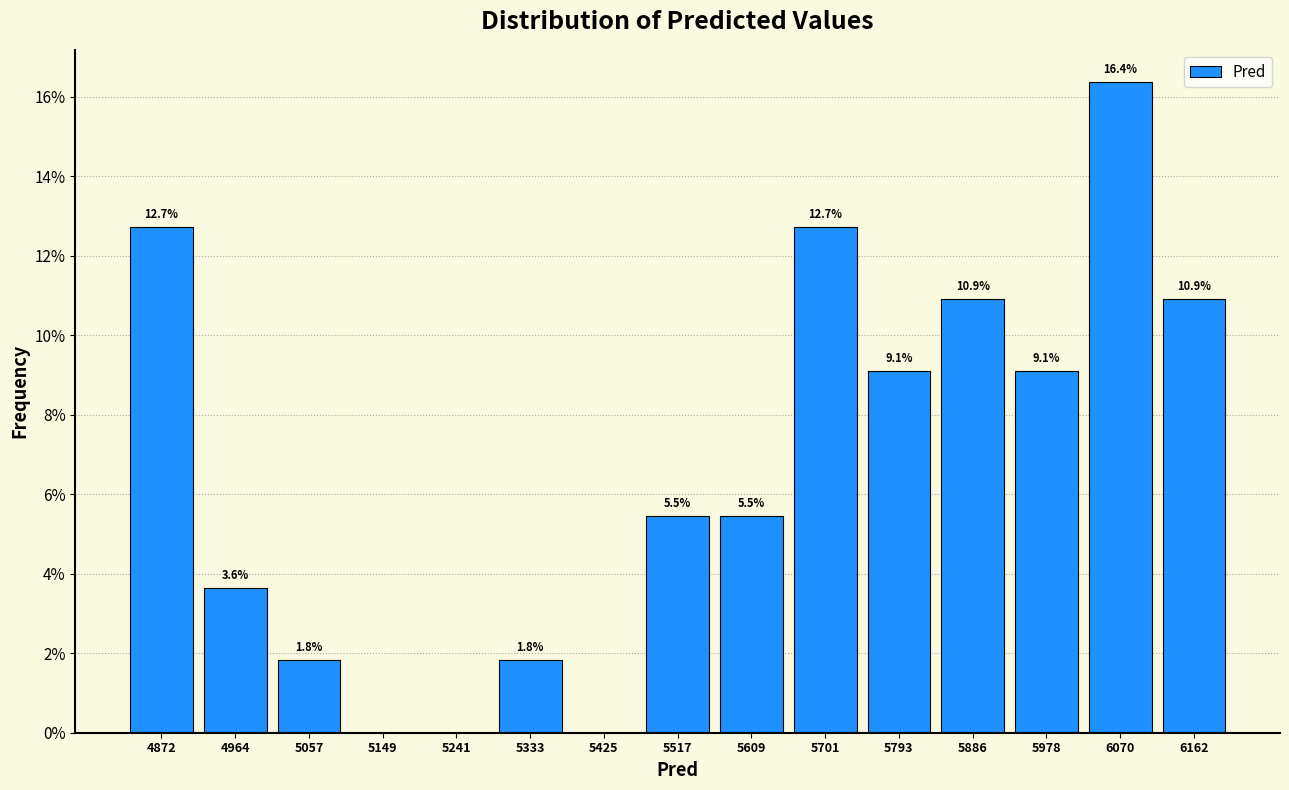

Over which range of the x-axis is the bar tallest?

6020 to 6120